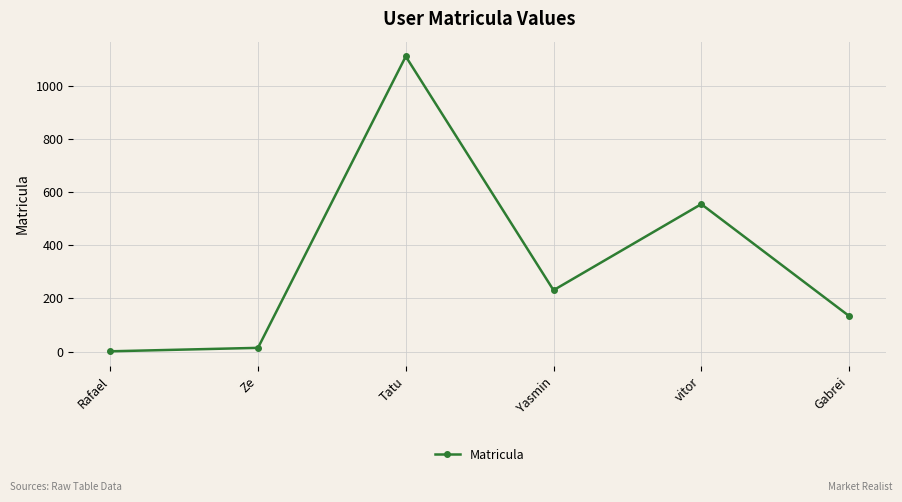

What is the change in value from Ze to vitor?

+541